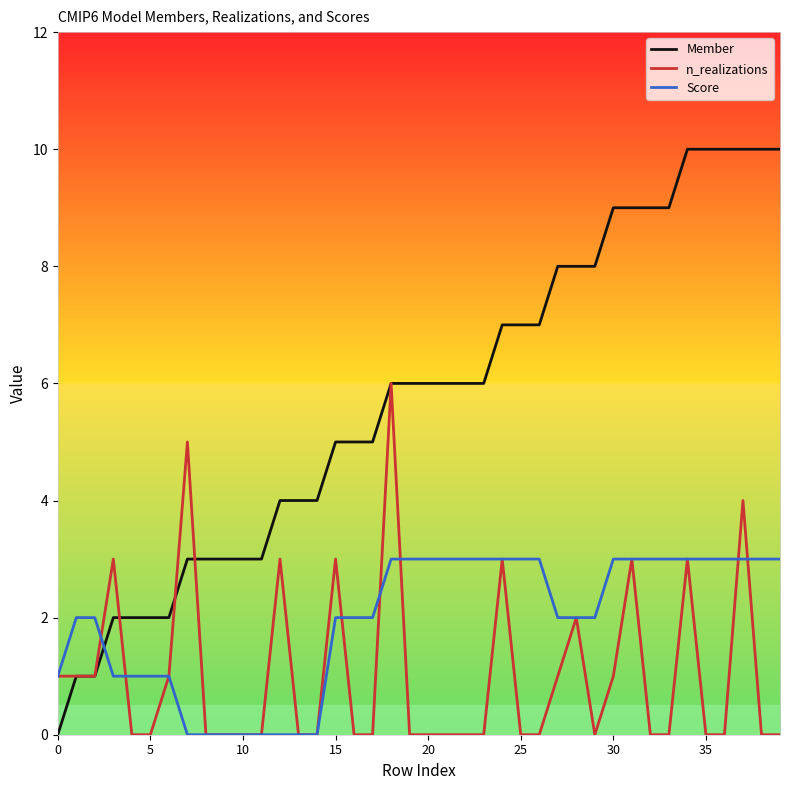

True or false: Member and Score intersect in this chart.

True